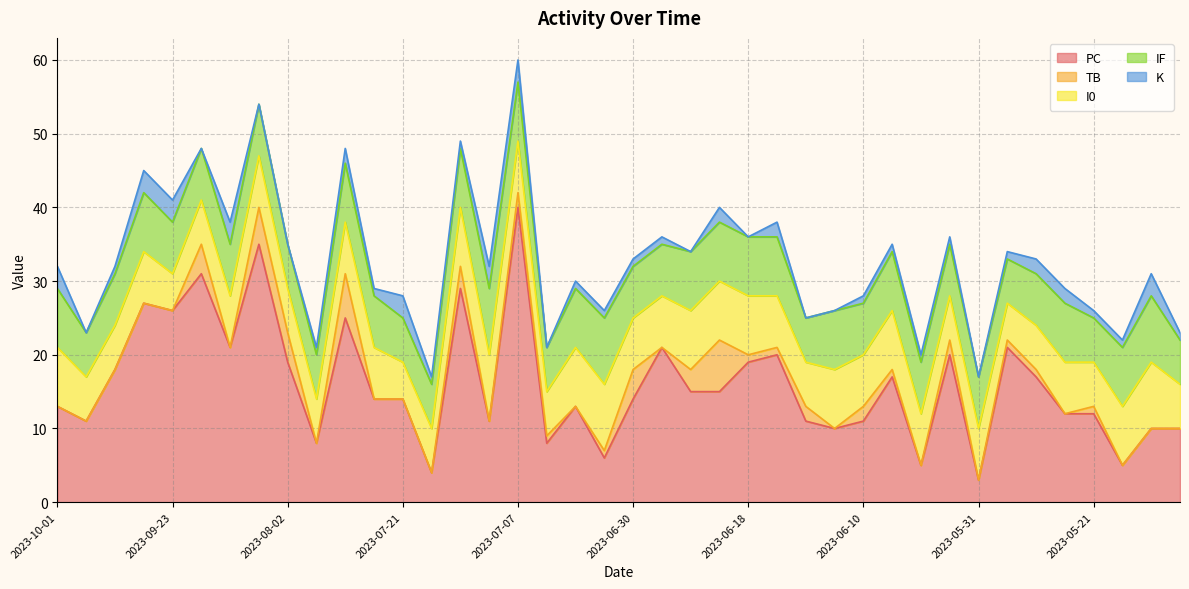

Count the number of categories in the chart.

40